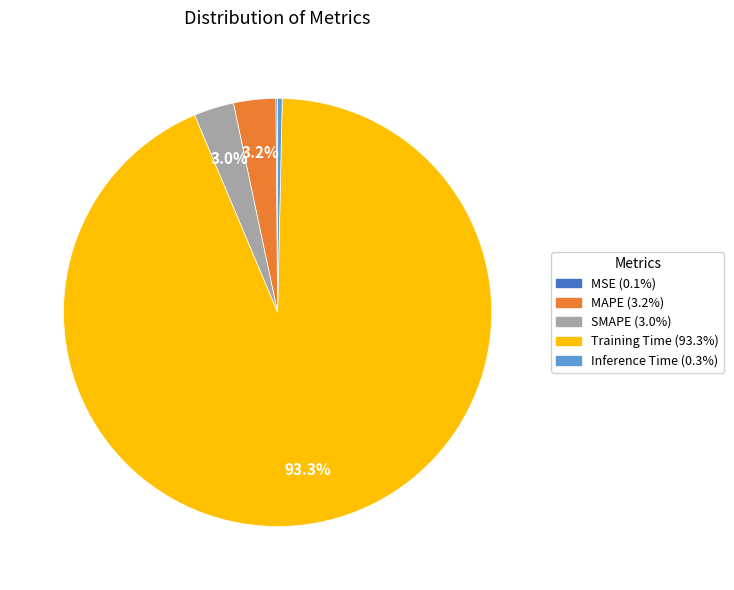

What percentage is the MAPE slice, to the nearest percent?

3%